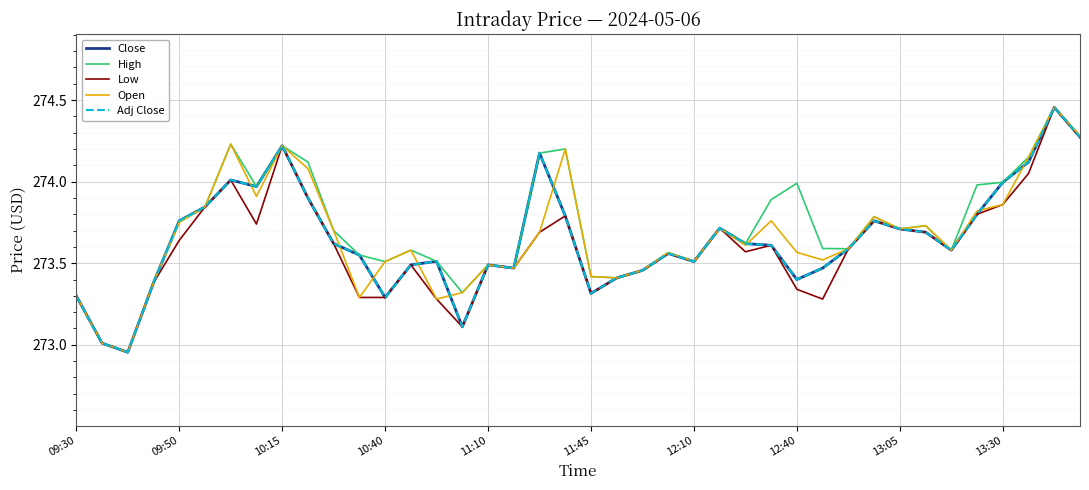

Does the chart have visible grid lines?

Yes